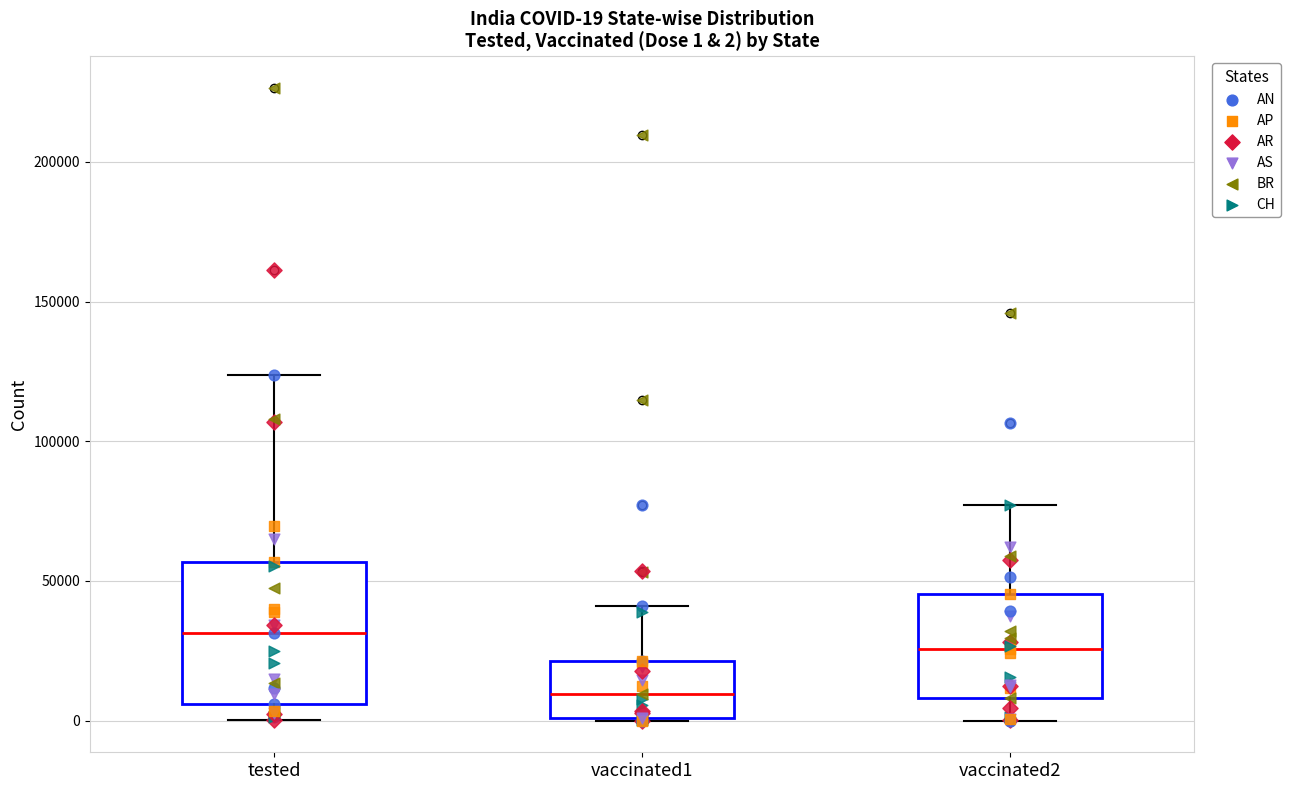

Which box's median line is the highest?

tested